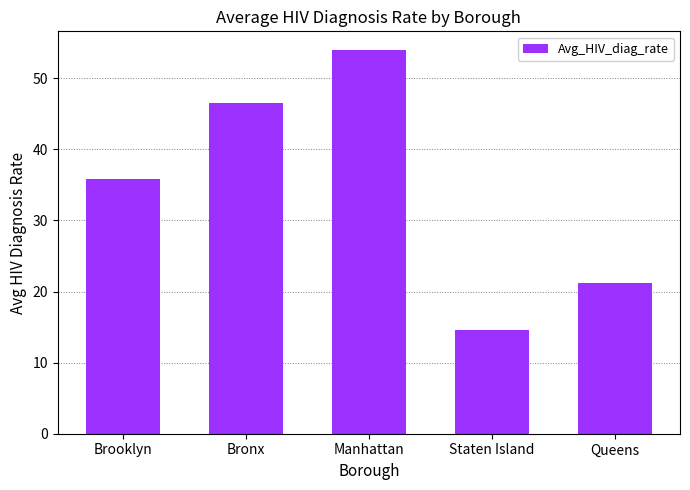

List the labels in order of value, largest first.

Manhattan, Bronx, Brooklyn, Queens, Staten Island